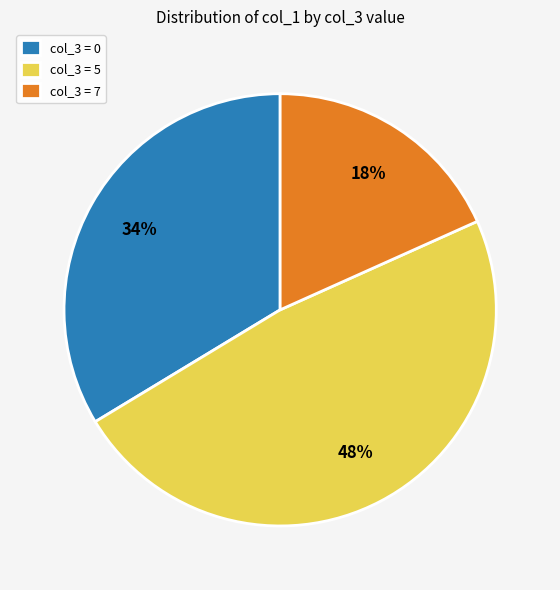

What is the ratio of the value at col_3 = 5 to the value at col_3 = 0?

1.4